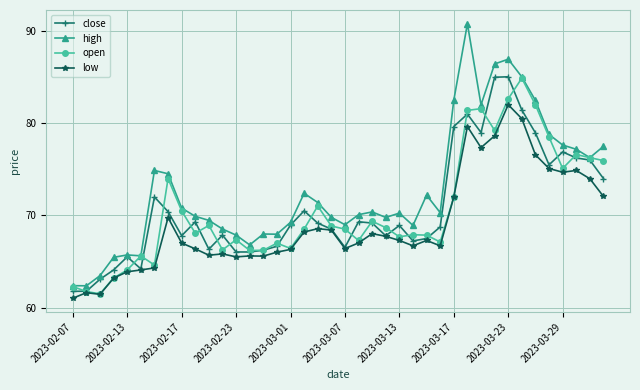

What is the greatest value displayed?

90.8